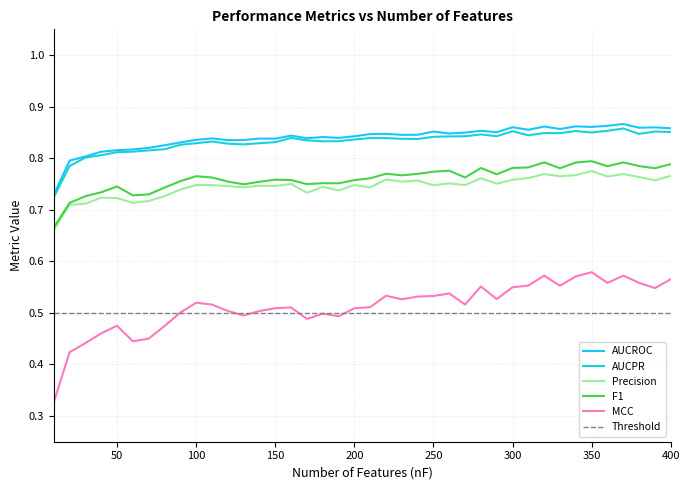

True or false: Precision and F1 intersect in this chart.

False